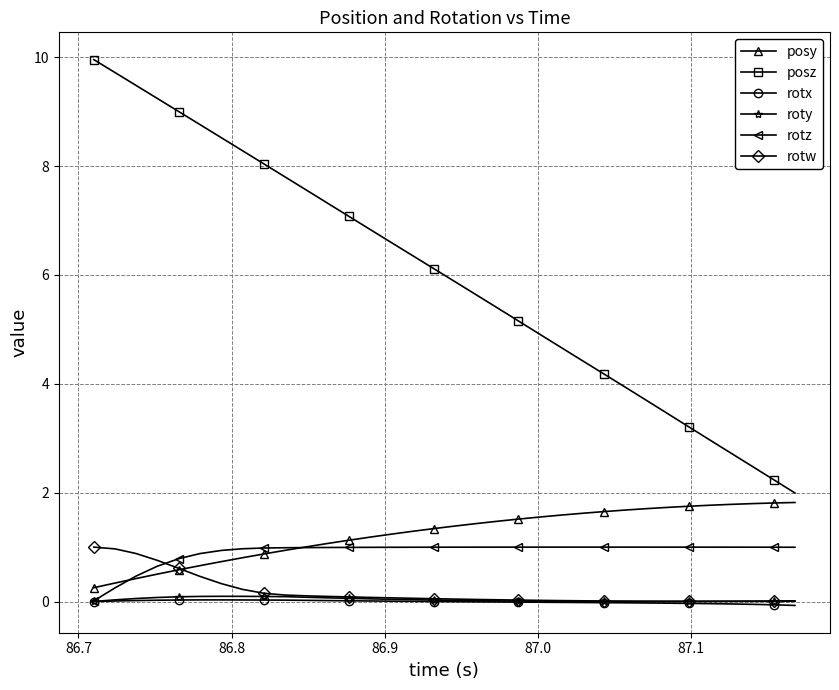

Which series has the largest total across all categories?

posz